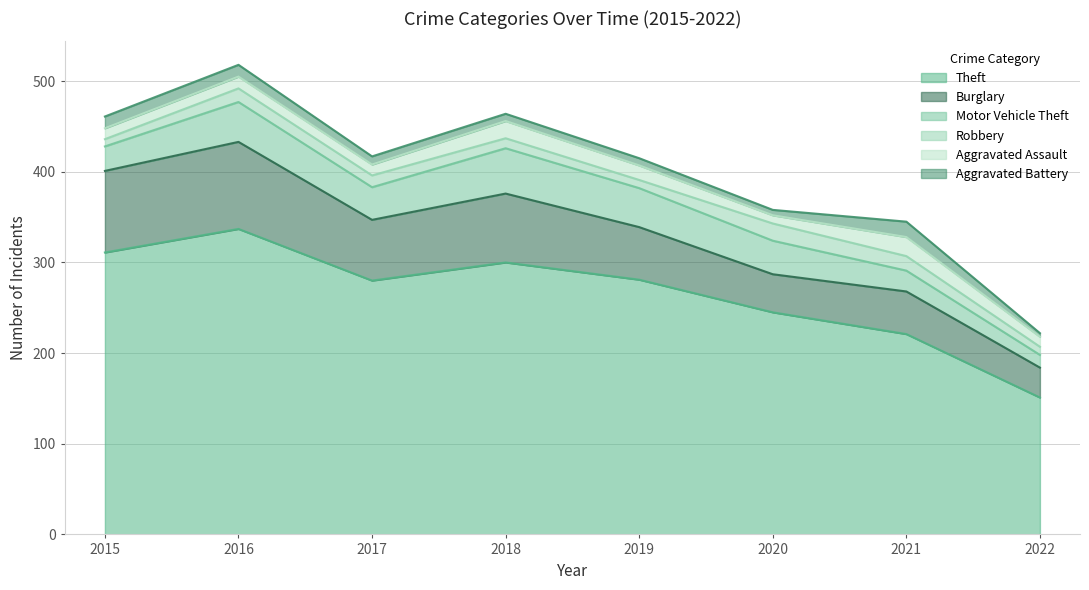

How many data points in Robbery are less than 13?

4